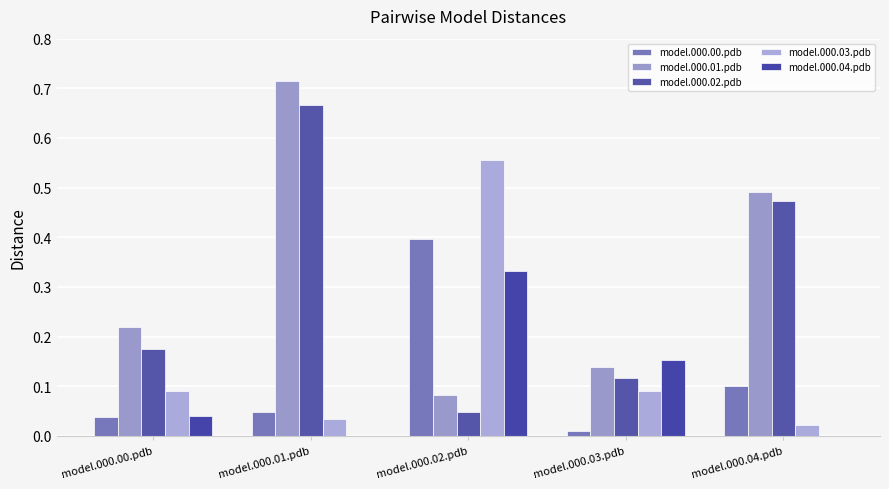

Rank the categories by model.000.04.pdb value from lowest to highest.

model.000.01.pdb, model.000.04.pdb, model.000.00.pdb, model.000.03.pdb, model.000.02.pdb